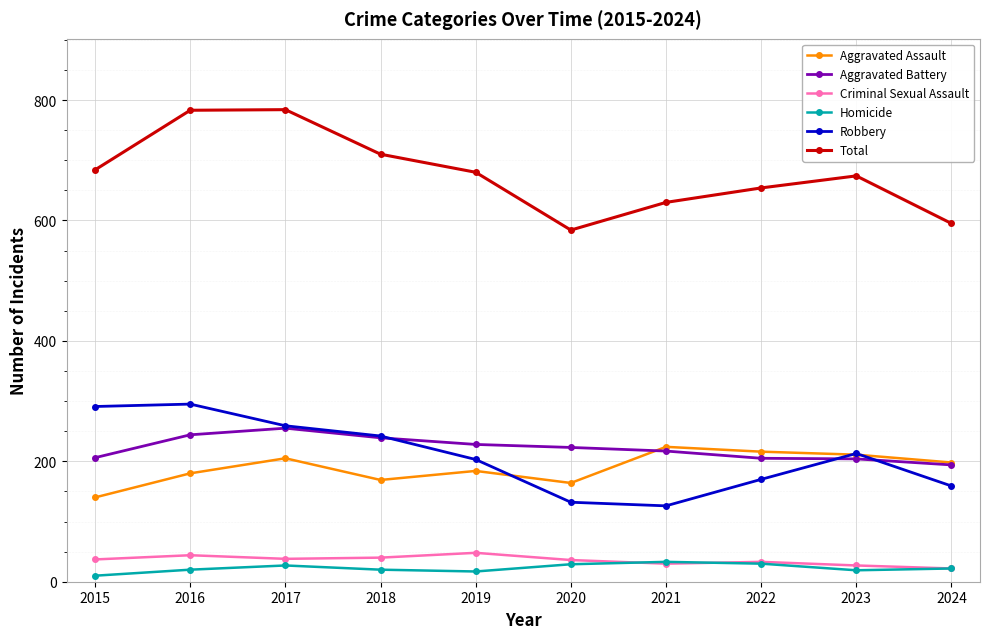

Which series has the largest total across all categories?

Total